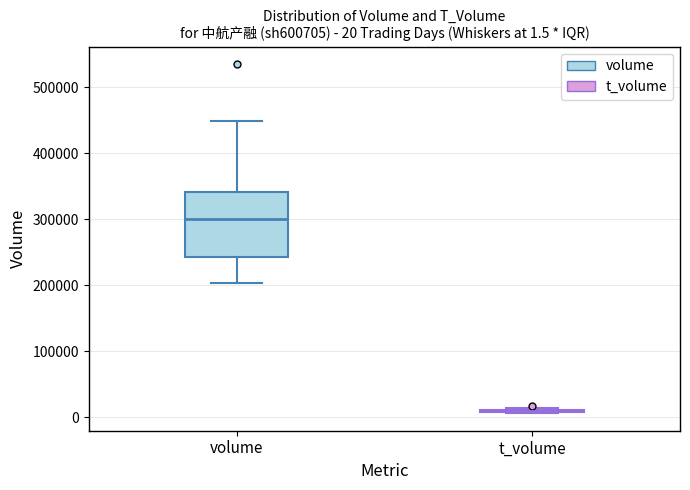

Comparing the boxes themselves (not the whiskers), which one is the tallest?

volume